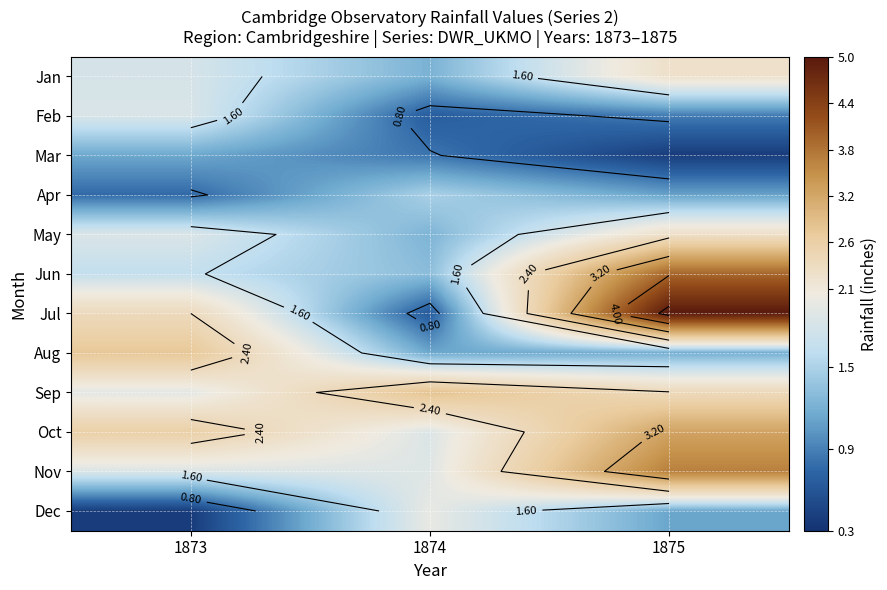

At which category does the chart reach its minimum across all series?

1873